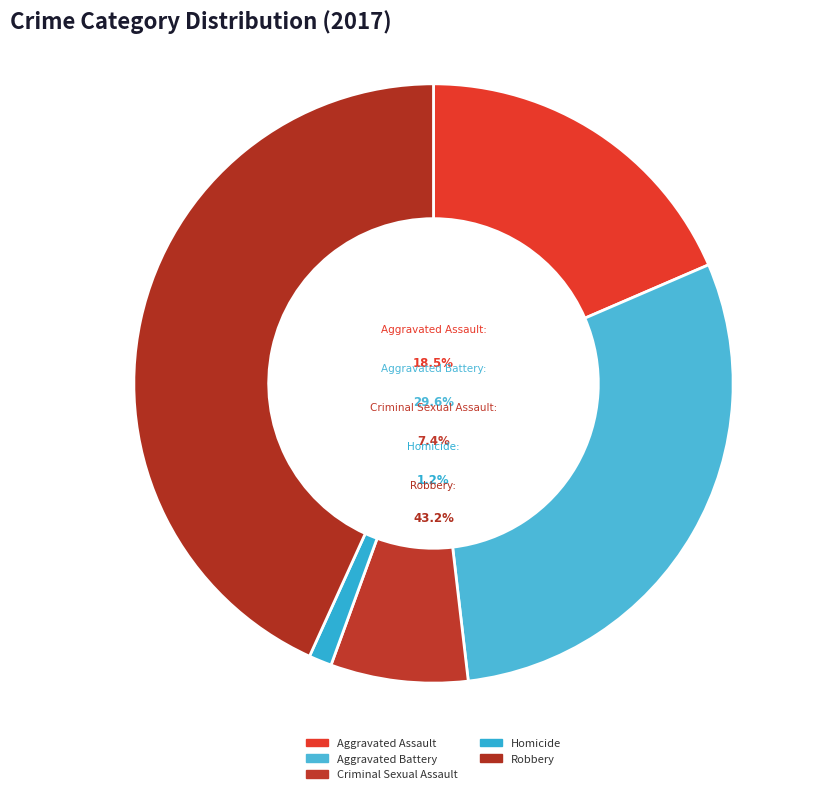

How many slices are in this pie chart?

5